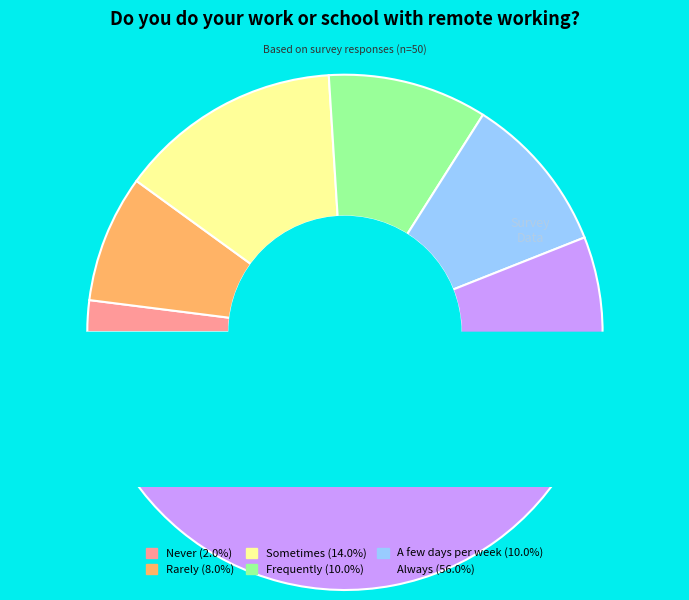

How many segments does this pie chart have?

6